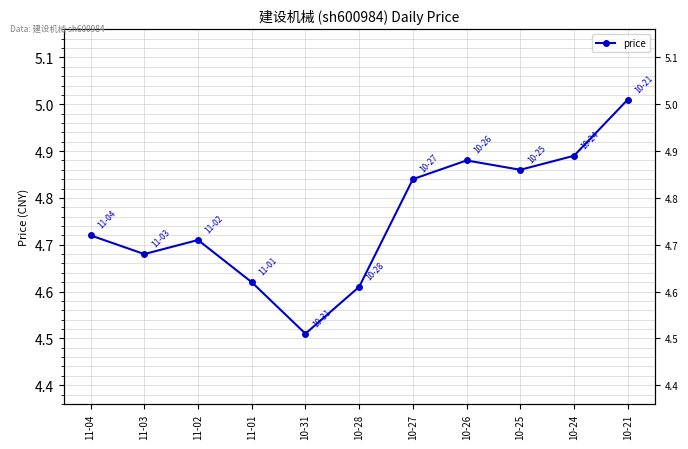

What is the label of the 4th point from the right?

10-26